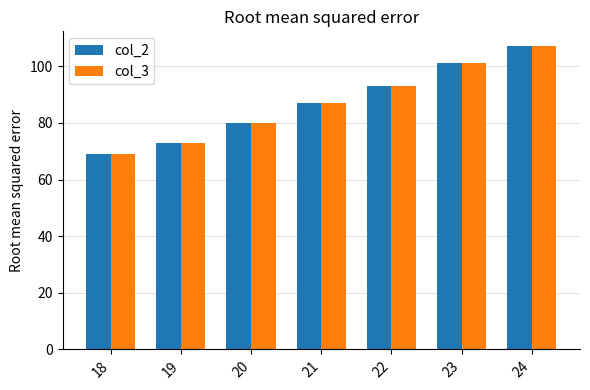

List the labels in order of col_2 value, largest first.

24, 23, 22, 21, 20, 19, 18